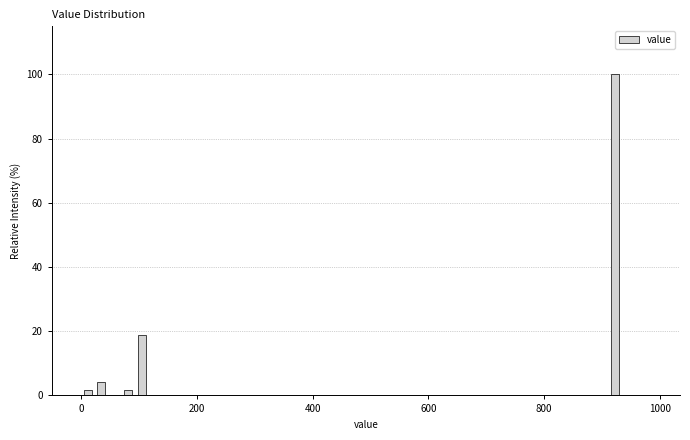

Around what value on the x-axis is the tallest bar? Give the approximate position of its centre, as read against the axis.

920